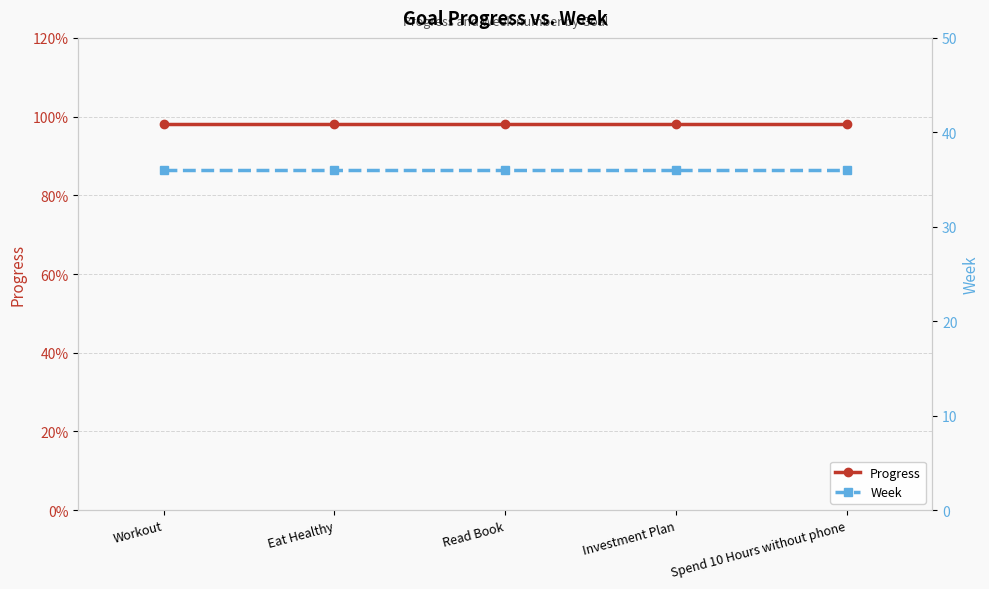

Which series changed the most between Workout and Spend 10 Hours without phone?

Progress